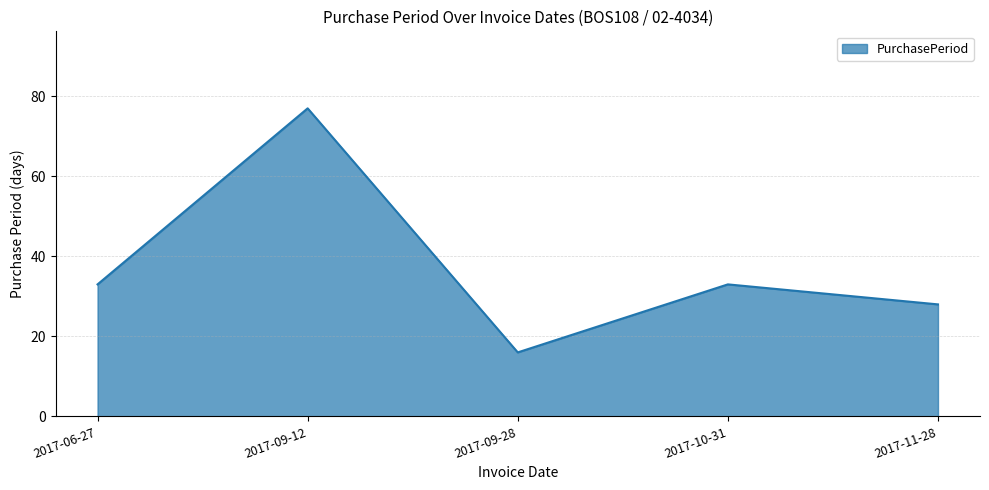

How many distinct data groups are displayed?

1